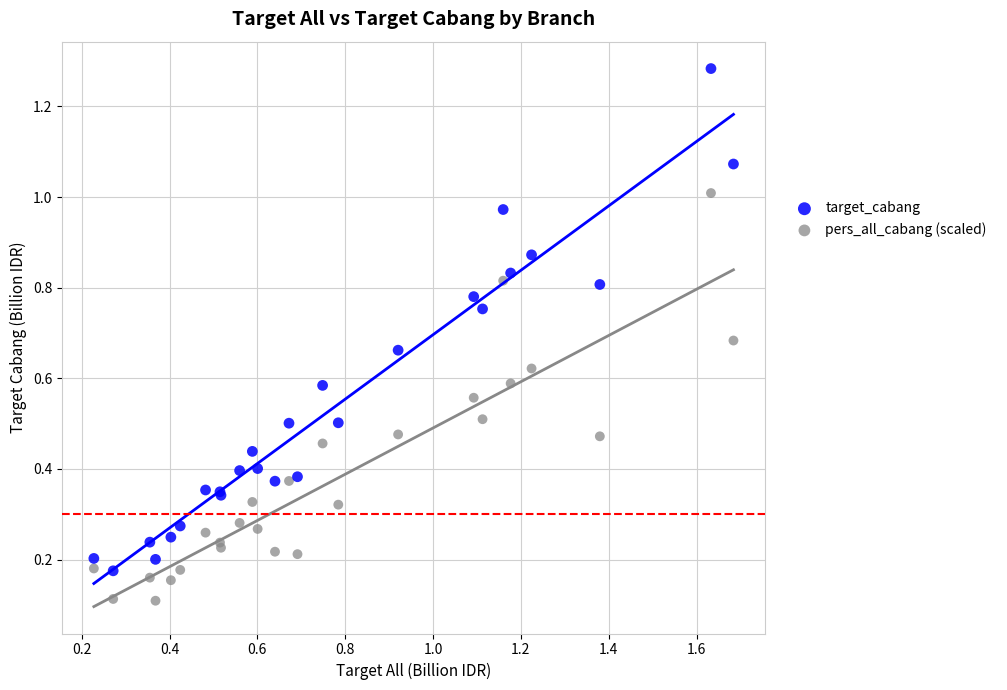

Which series contains the highest Y value?

target_cabang